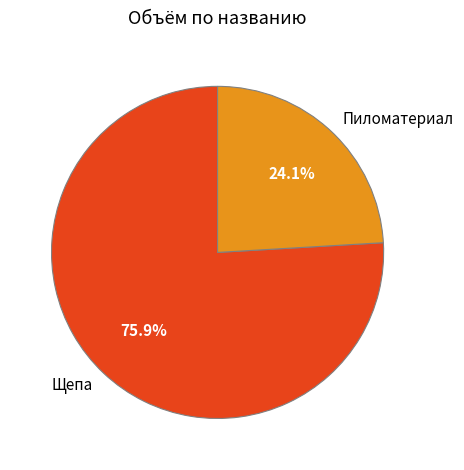

Which slice represents more than half of the pie?

Щепа